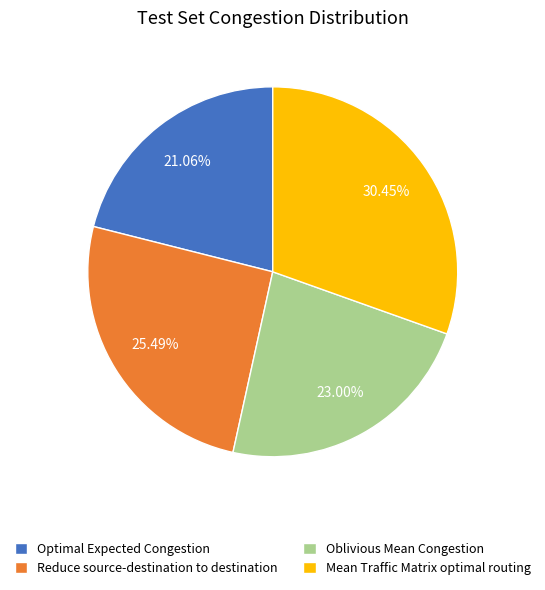

Is it true that Mean Traffic Matrix optimal routing is 30% of the pie?

True